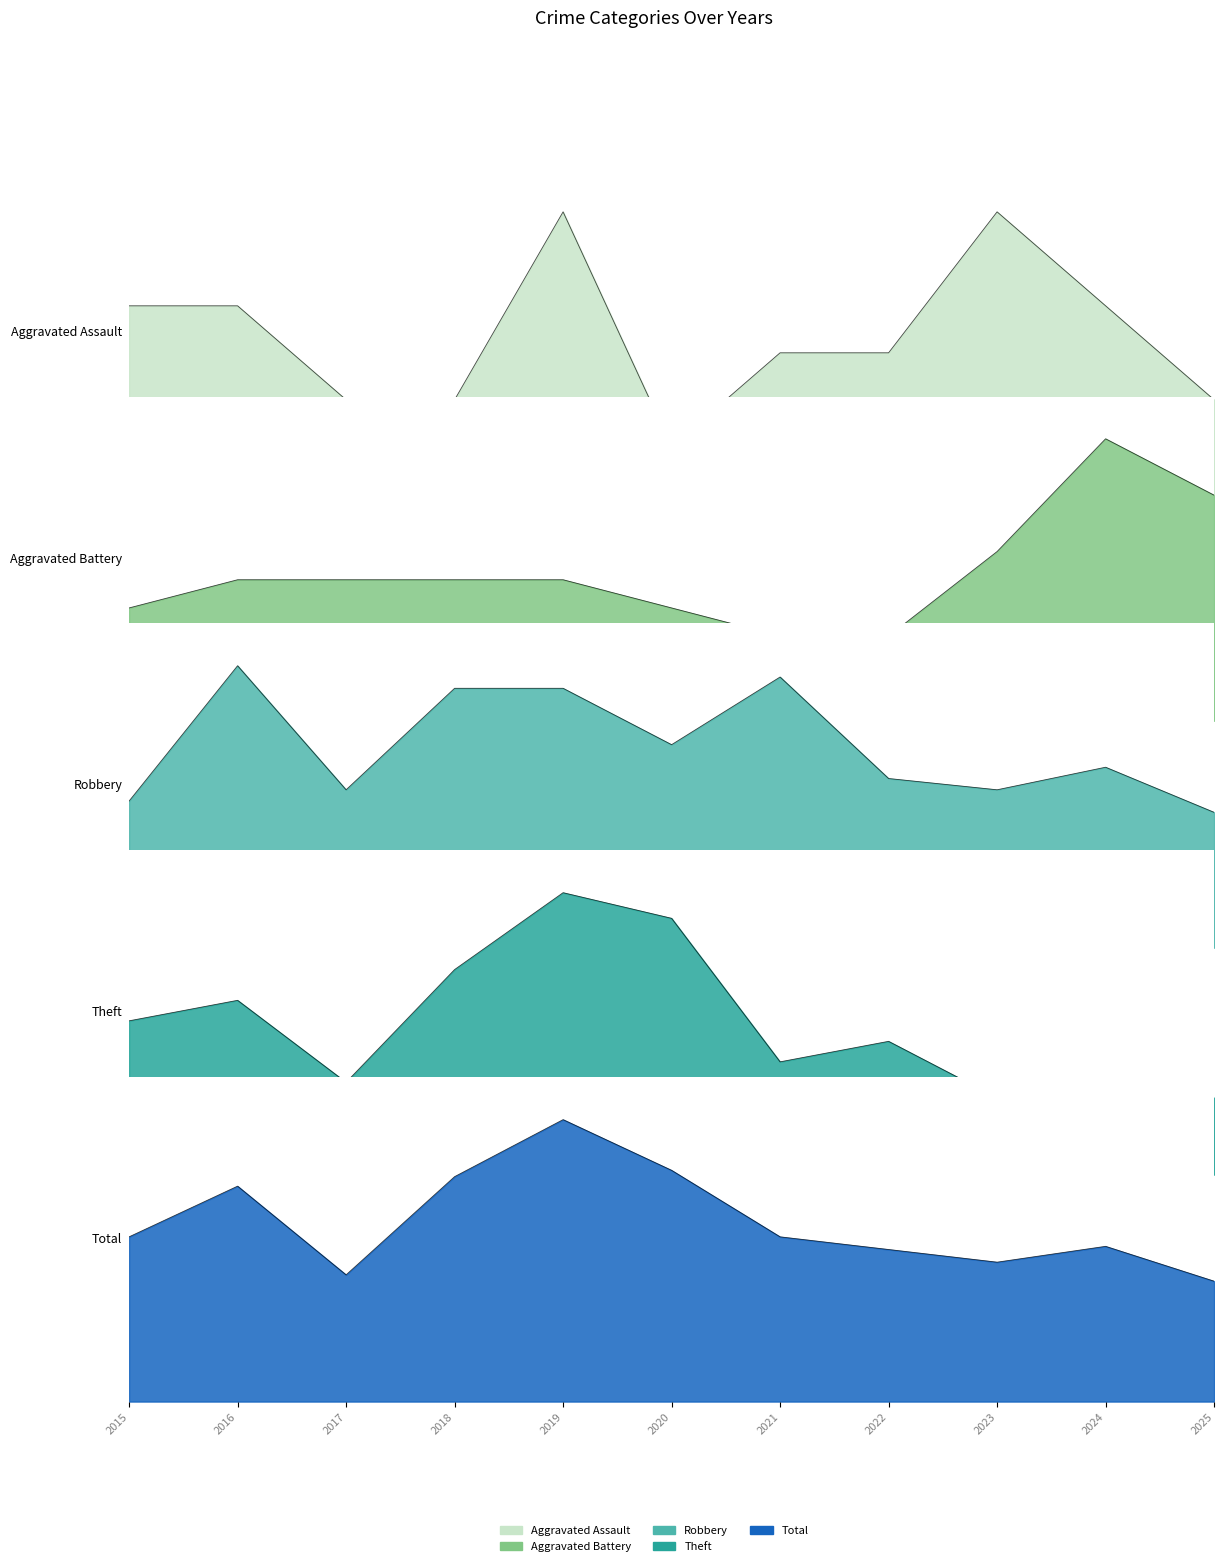

Where do Theft and Robbery first cross each other?

2020 and 2021